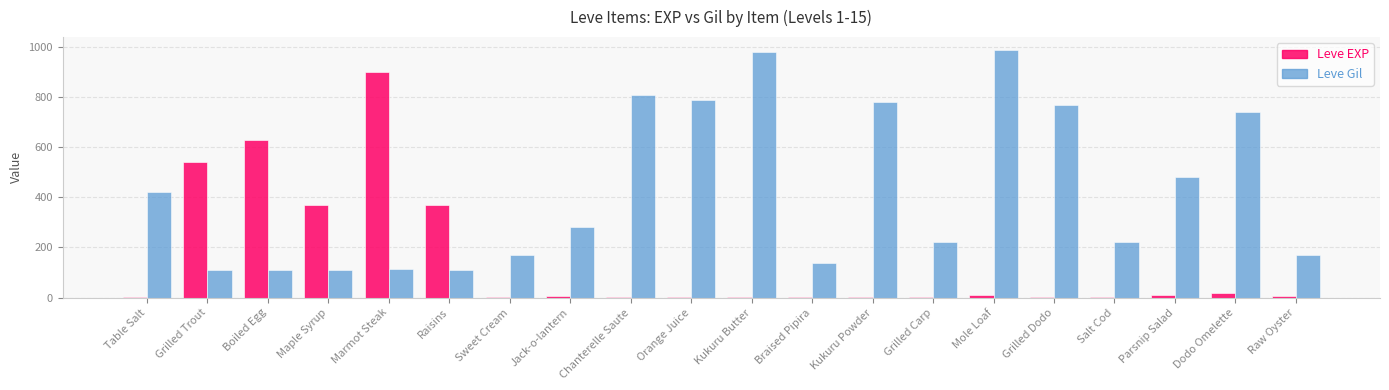

How many series are shown in this chart?

2